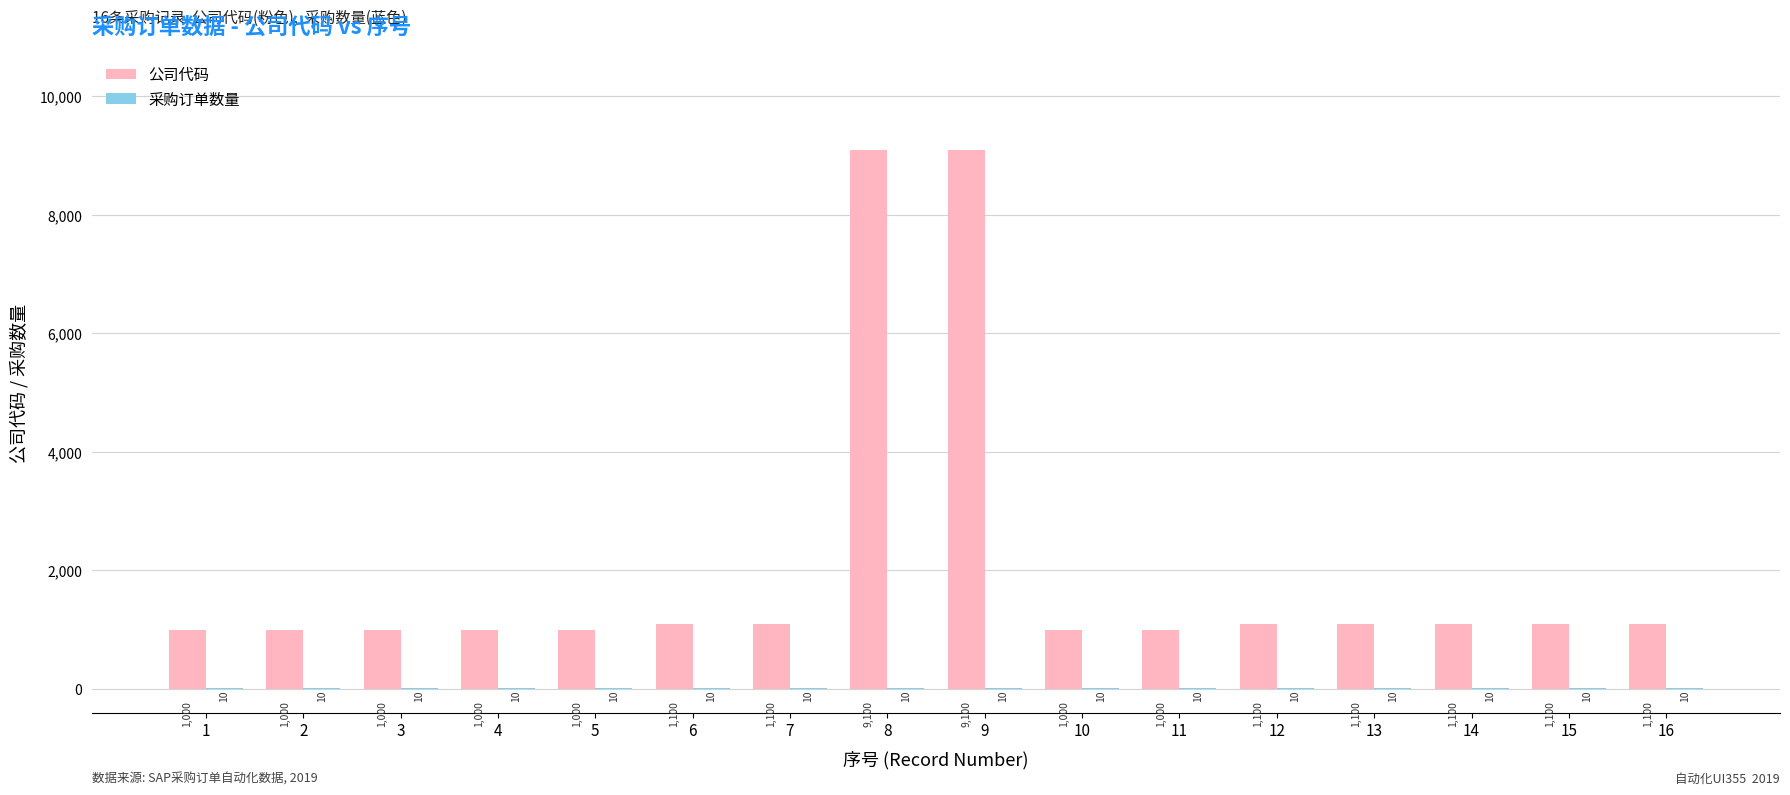

Which series has the largest total across all categories?

公司代码